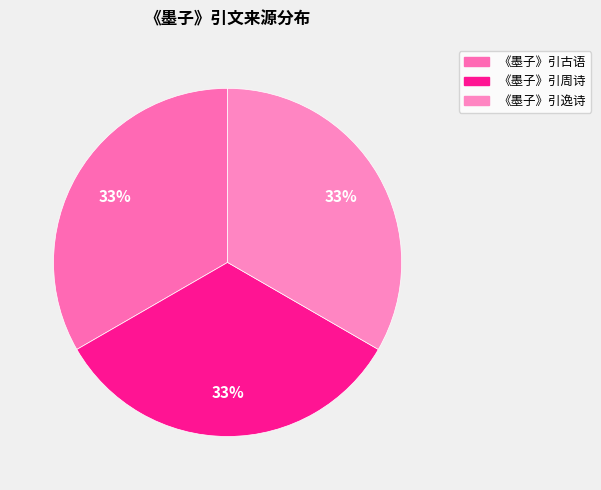

Count the number of slices in the pie.

3